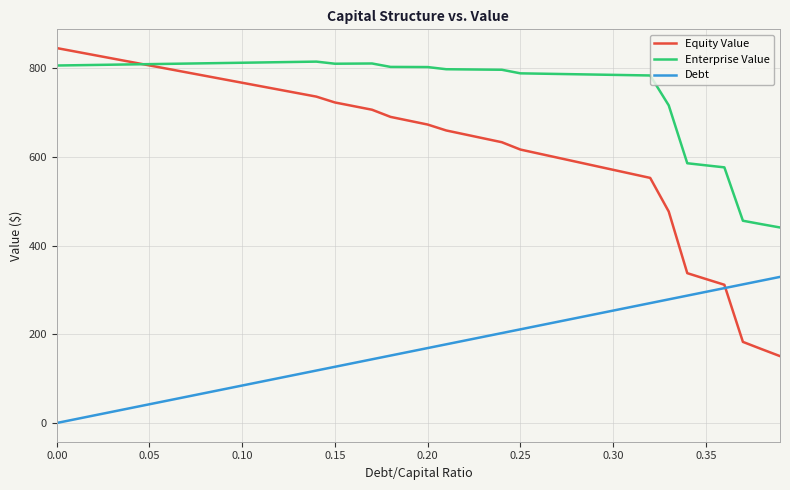

What is the minimum value for Enterprise Value?

440.8